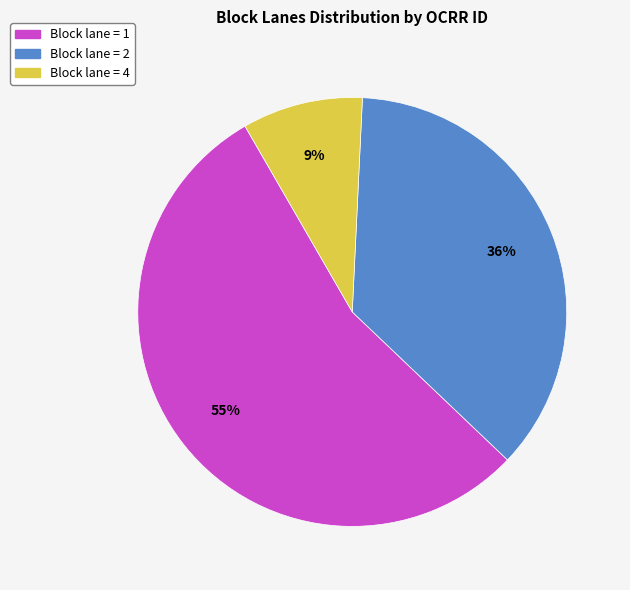

Is there any slice that represents more than half of the pie?

Yes